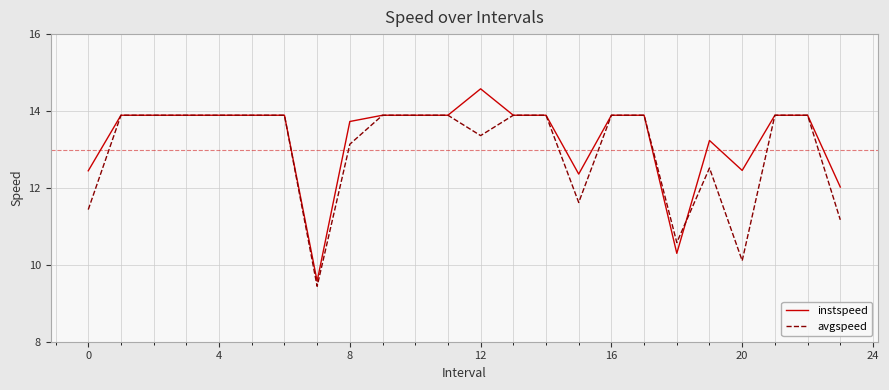

What is the minimum value shown in the chart?

9.4